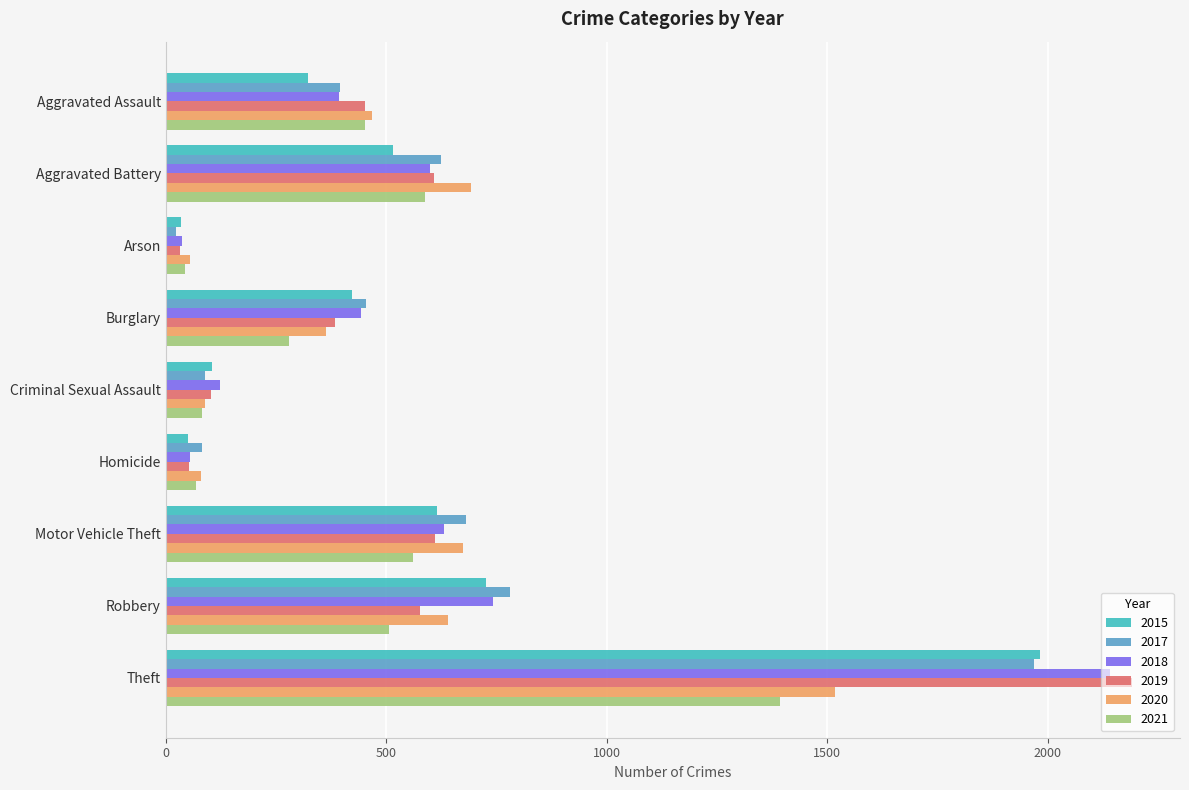

What is the average value of the 2017 series?

566